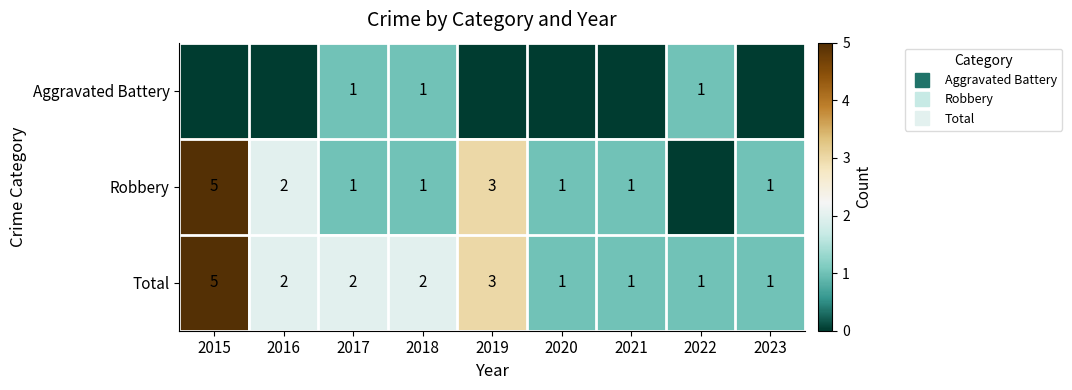

What is the sum of the Total values at 2017 and 2020?

3